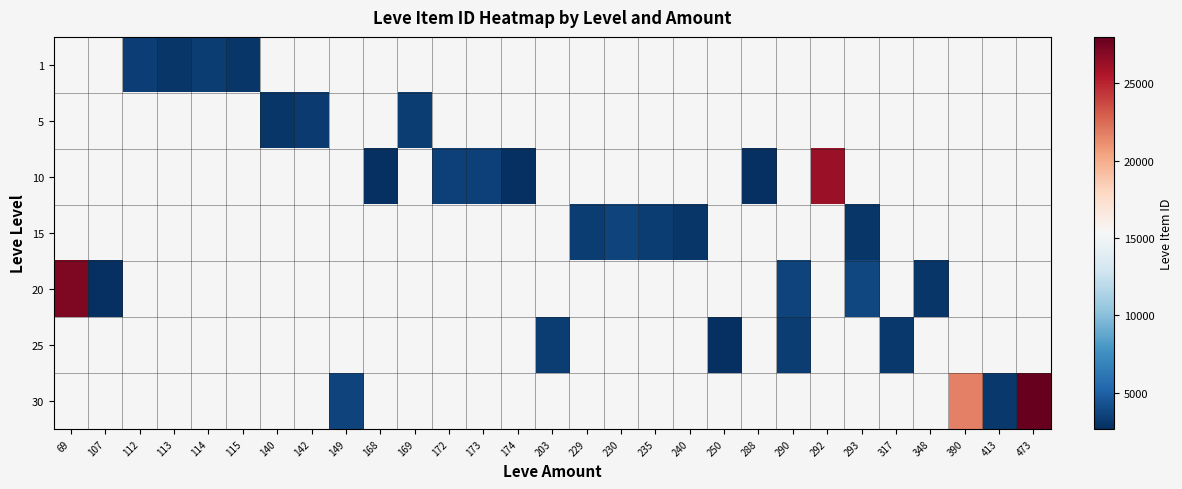

What is the smallest value displayed?

2658.0